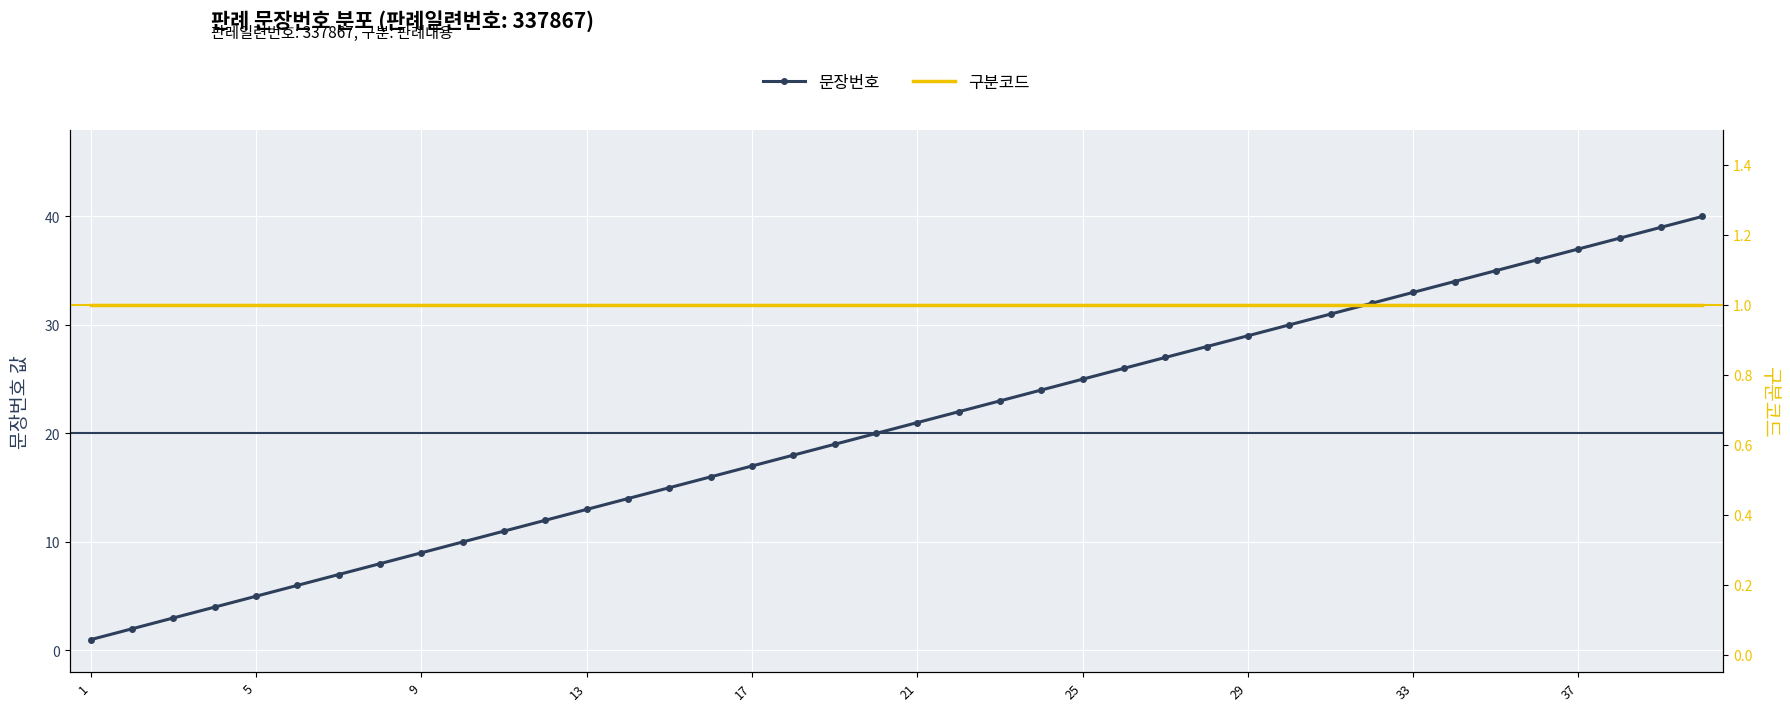

The 문장번호 series shows 15 at 14. True or false?

True